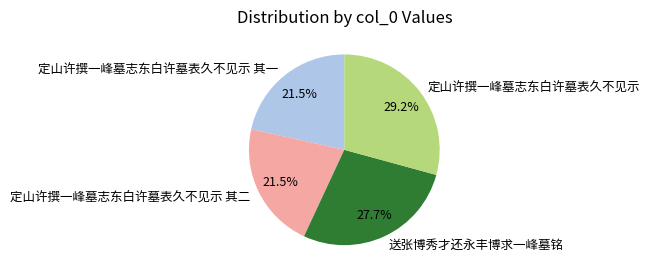

Is it true that 定山许撰一峰墓志东白许墓表久不见示 其一 is 35% of the pie?

False